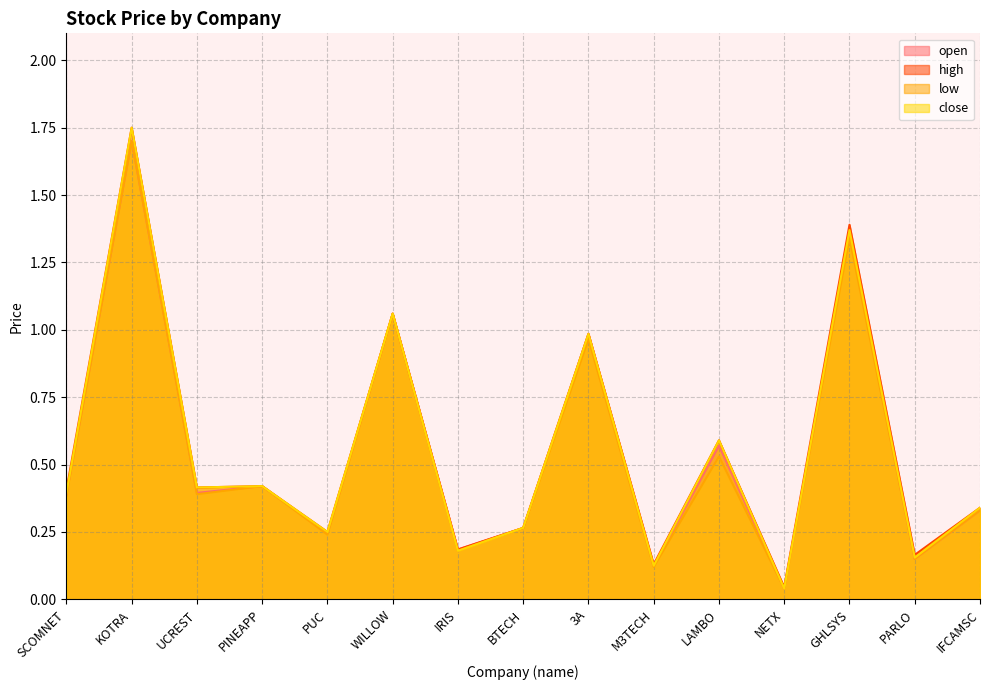

Rank the categories by open value from lowest to highest.

NETX, M3TECH, PARLO, IRIS, PUC, BTECH, IFCAMSC, SCOMNET, UCREST, PINEAPP, LAMBO, 3A, WILLOW, GHLSYS, KOTRA